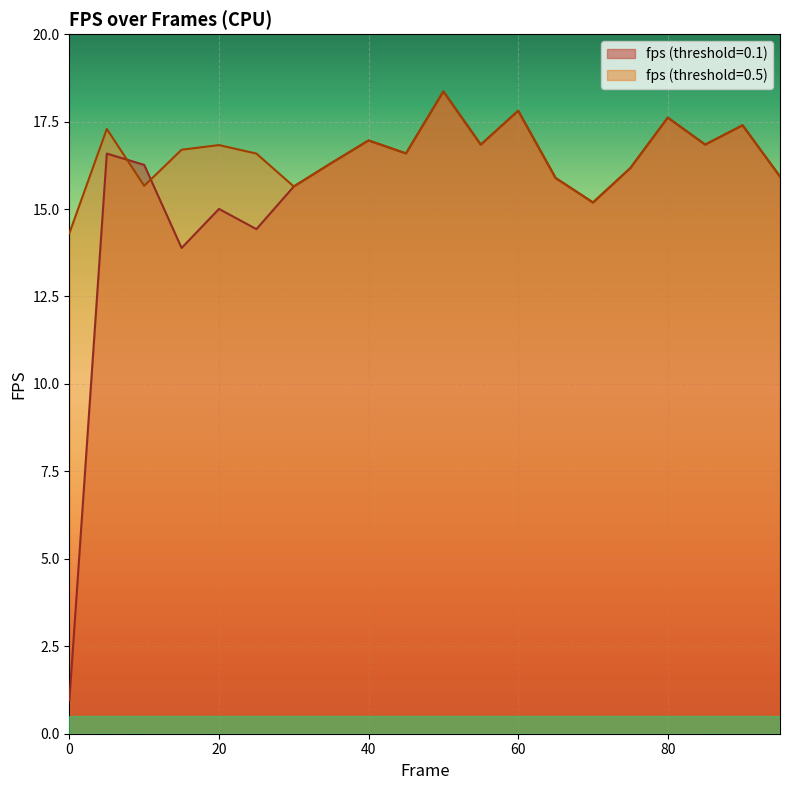

Rank the series by their average value, from highest to lowest.

fps (threshold=0.5), fps (threshold=0.1)